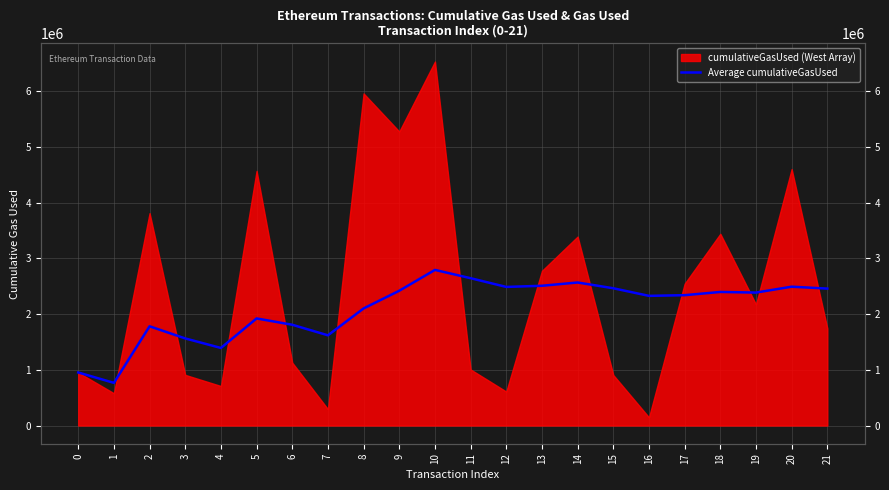

Reading right to left, extract all data points from this chart.

21=2456481.6	20=2490505.1	19=2384982.9	18=2396119.8	17=2338150.3	16=2326020.6	15=2462209.4	14=2565925.2	13=2507056.1	12=2486377.8	11=2642837.9	10=2791685.7	9=2417875.1	8=2100501.4	7=1618409.4	6=1807610.7	5=1920947.8	4=1391528.6	3=1562194.2	2=1780147.0	1=765333.0	0=951669.0